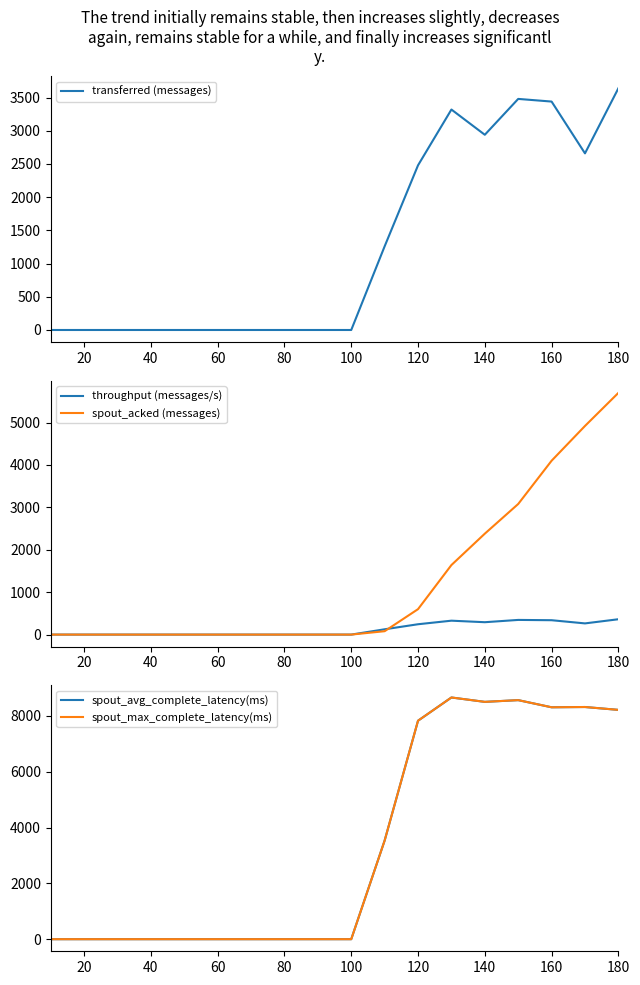

How many distinct data groups are displayed?

5